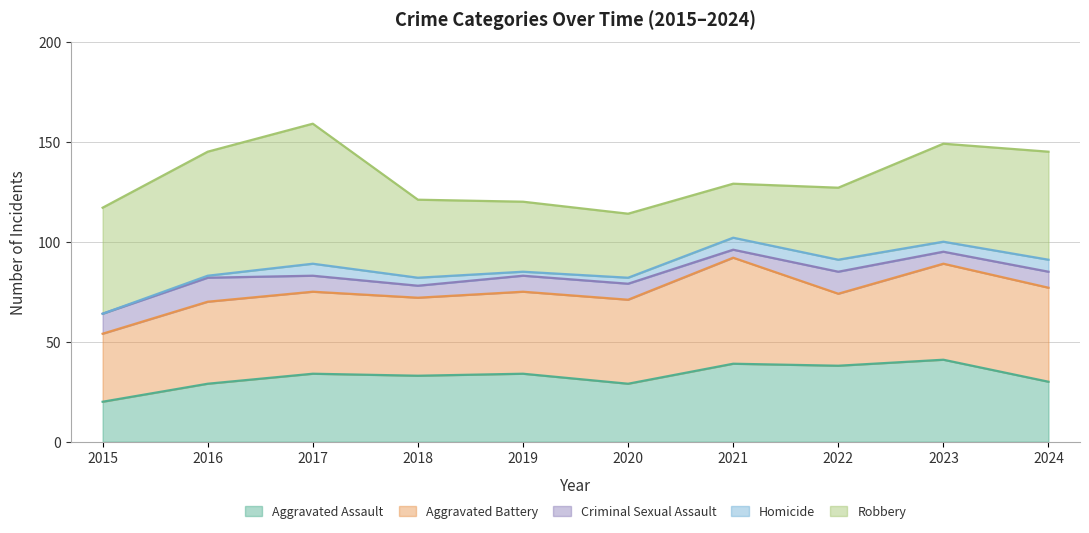

How many lines are shown in the chart?

5